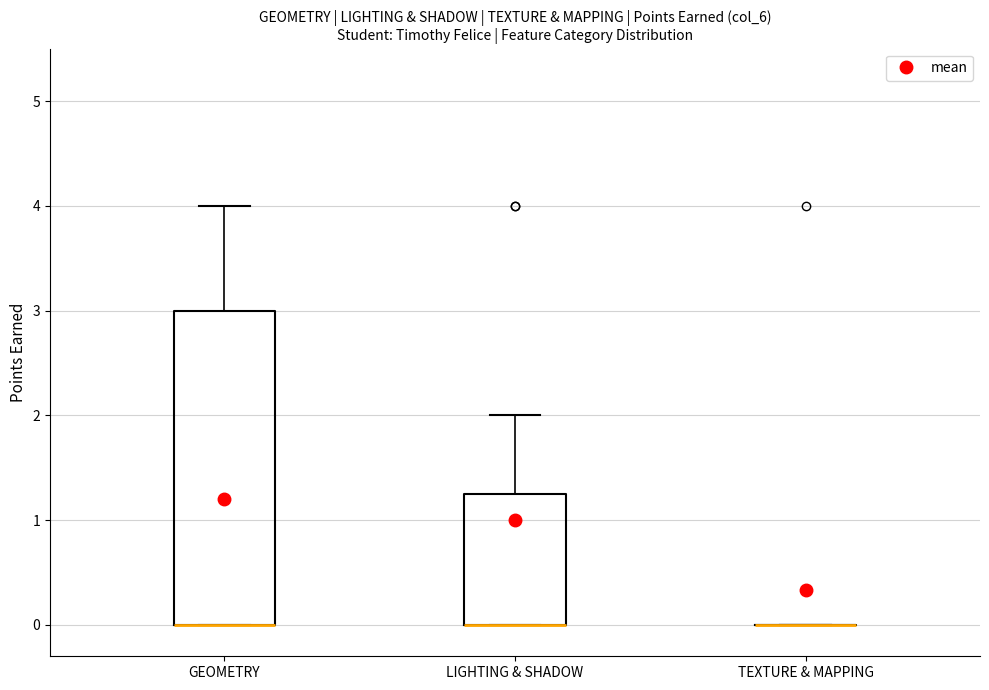

Reading left to right, read every box against the y-axis: the position of its median line, the range the box covers, and the ends of its whiskers. The values are not printed on the chart, so give them approximately, as read against the axis.

GEOMETRY: median 0.0 (drawn on the box's lower edge), box 0.0 to 3.0, whiskers 0.0 to 4.0
LIGHTING & SHADOW: median 0.0 (drawn on the box's lower edge), box 0.0 to 1.3, whiskers 0.0 to 2.0
TEXTURE & MAPPING: box collapsed to a line at 0.0, whiskers 0.0 to 0.0